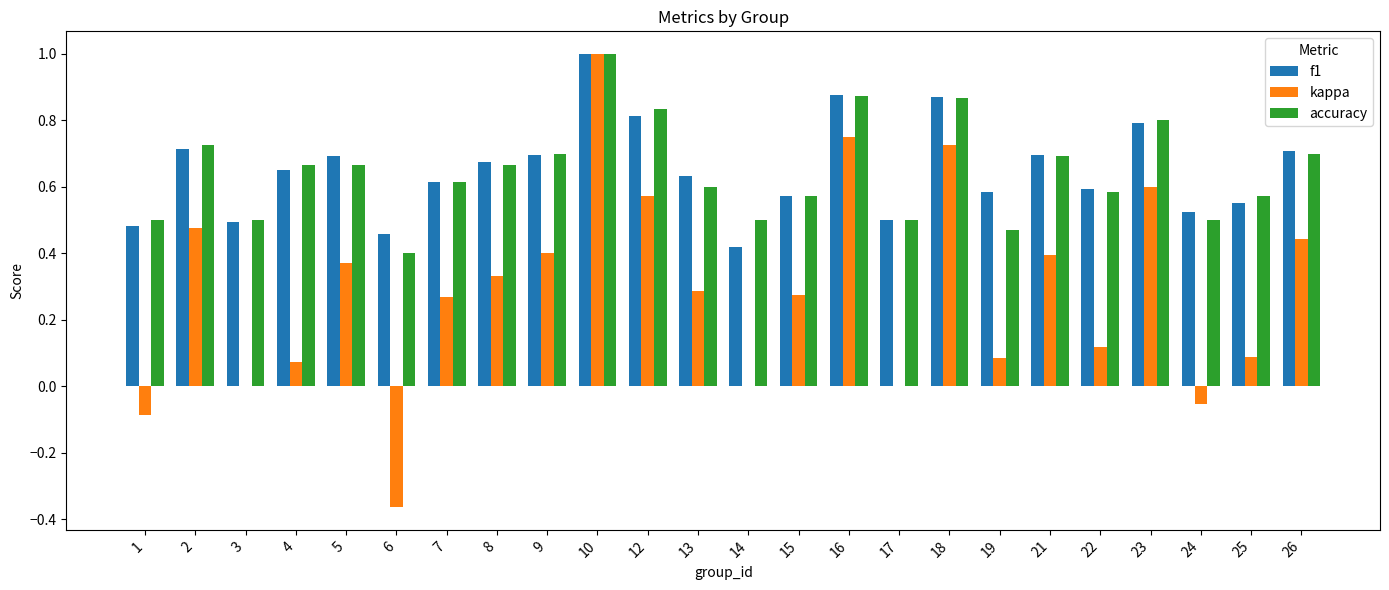

Between 3 and 5, which series saw the biggest shift?

kappa